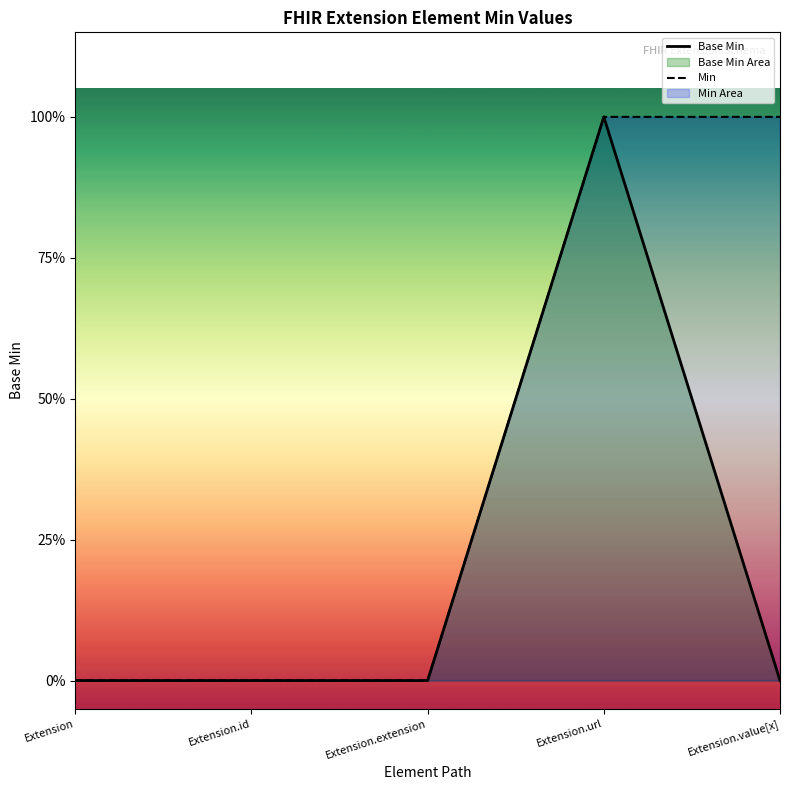

True or false: Min and Base Min intersect in this chart.

False